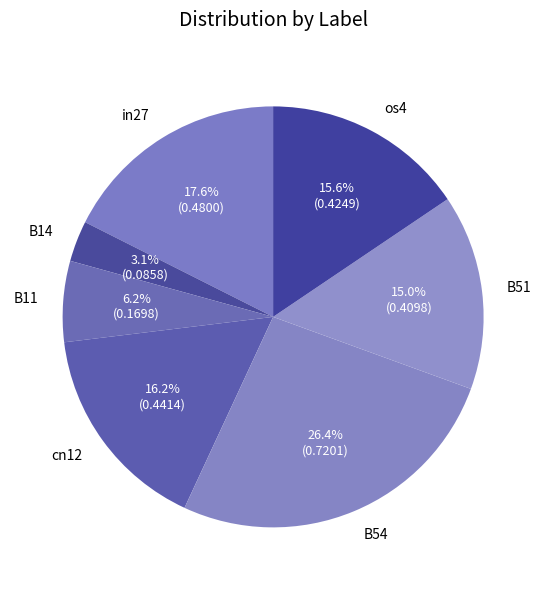

Do B14 and B54 together represent more than half of the pie?

No